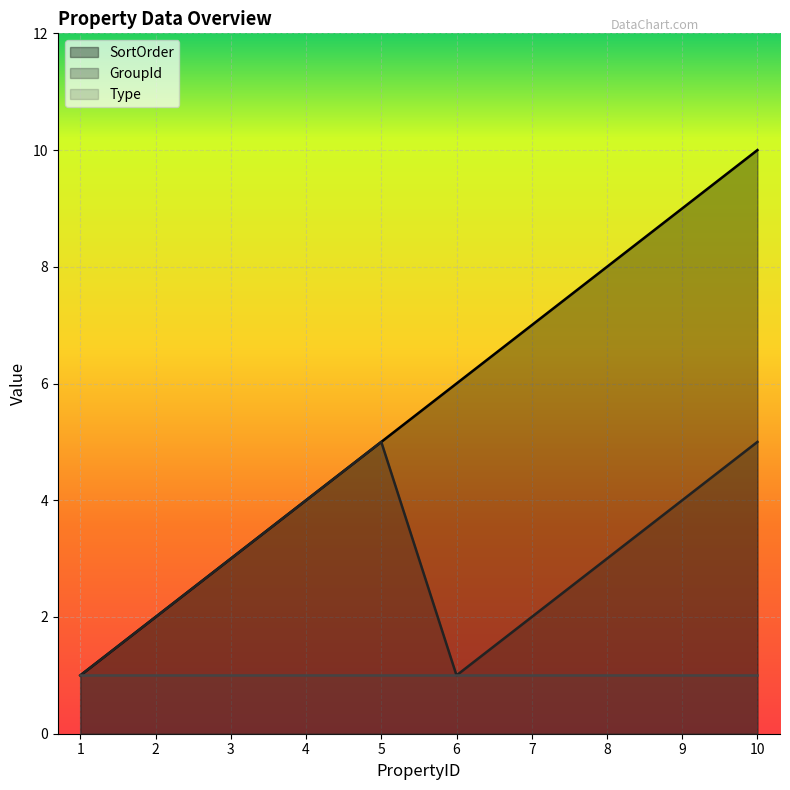

The Type series shows 1 at 5. True or false?

True